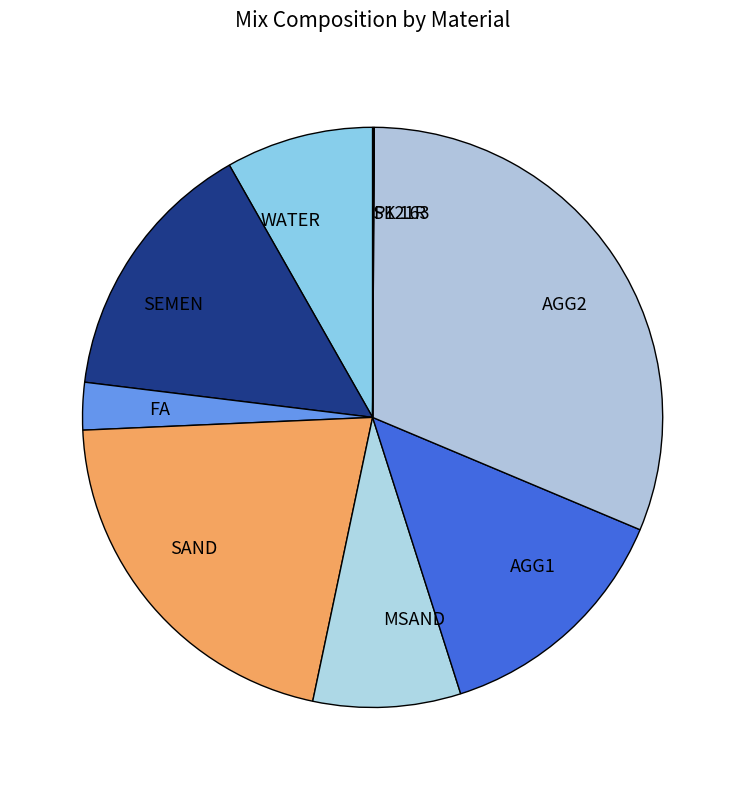

Which slice is the largest?

AGG2